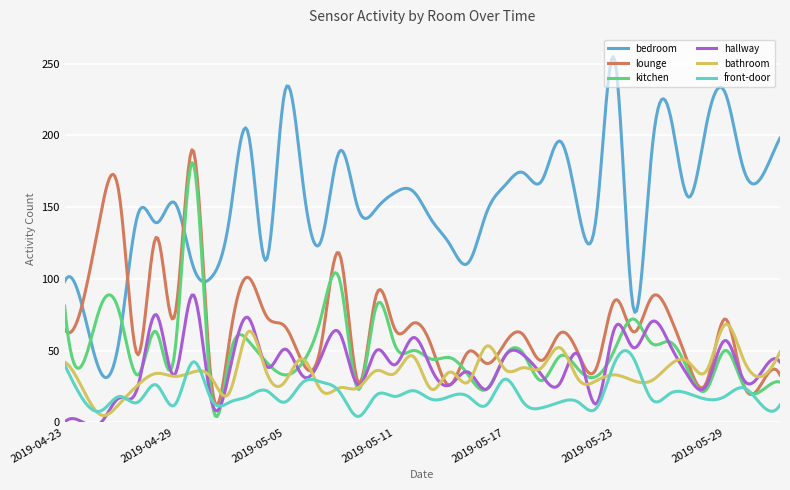

Which series has the largest range (max minus min)?

bedroom